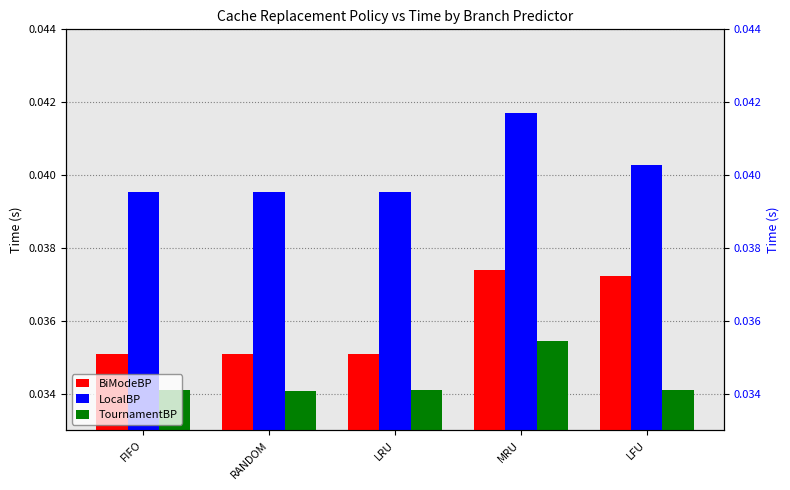

Which label corresponds to the largest value in the chart?

MRU